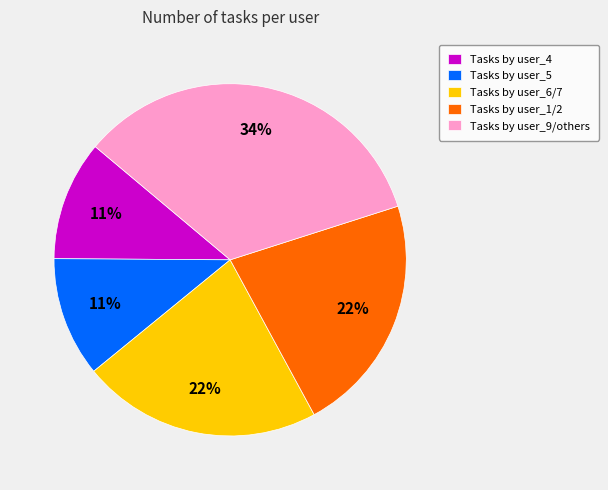

Which category has the biggest portion of the pie?

Tasks by user_9/others